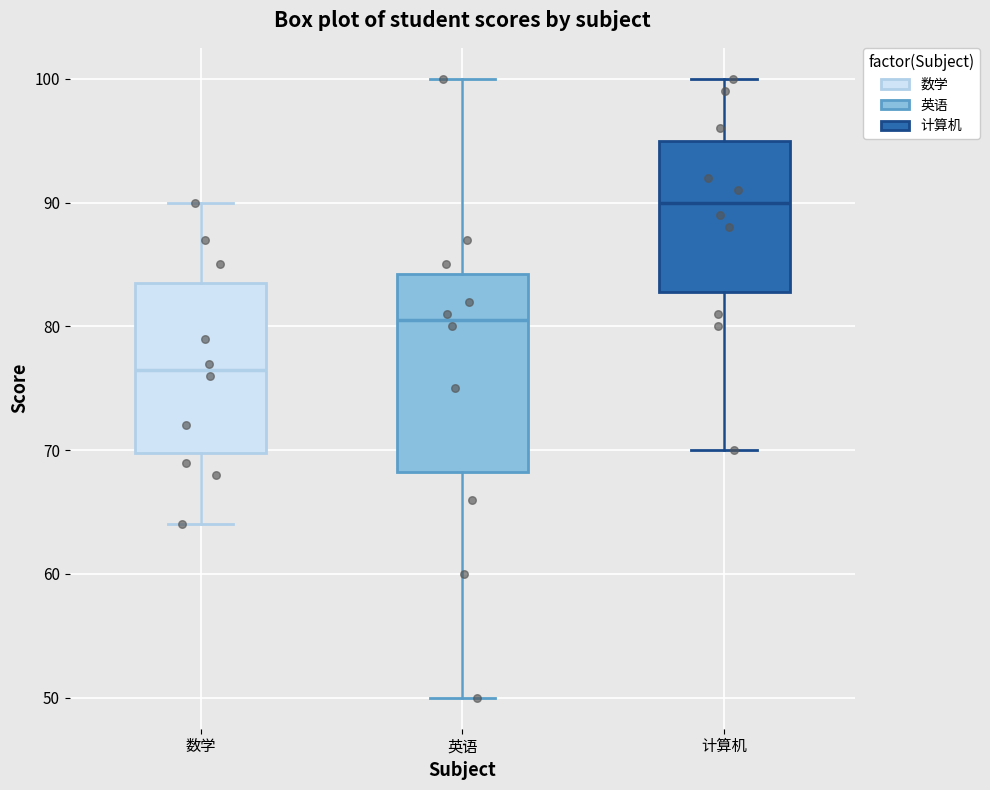

Where does the lower whisker of the box for 计算机 end on the y-axis? The values are not printed on the chart, so give them approximately, as read against the axis.

70